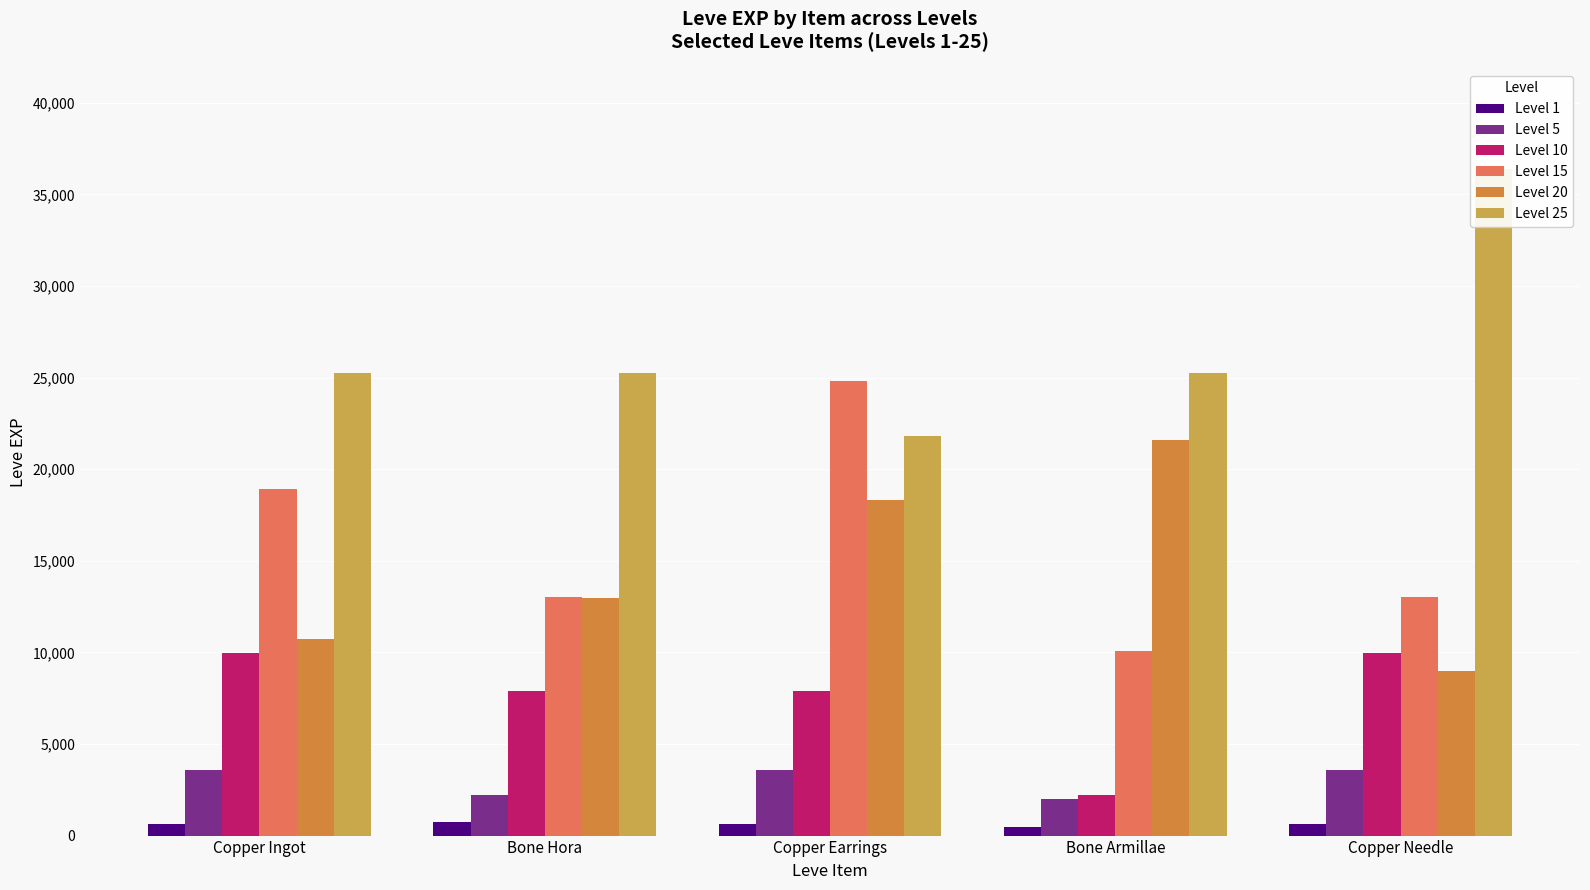

Which category has the lowest value in the Level 10 series?

Bone Armillae